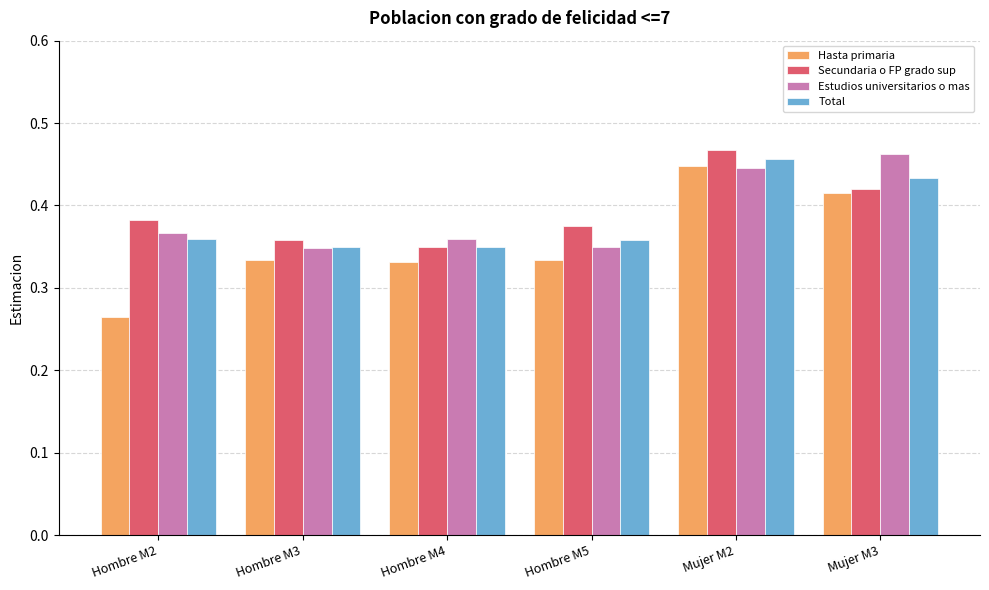

Which label corresponds to the smallest value in the chart?

Hombre M2